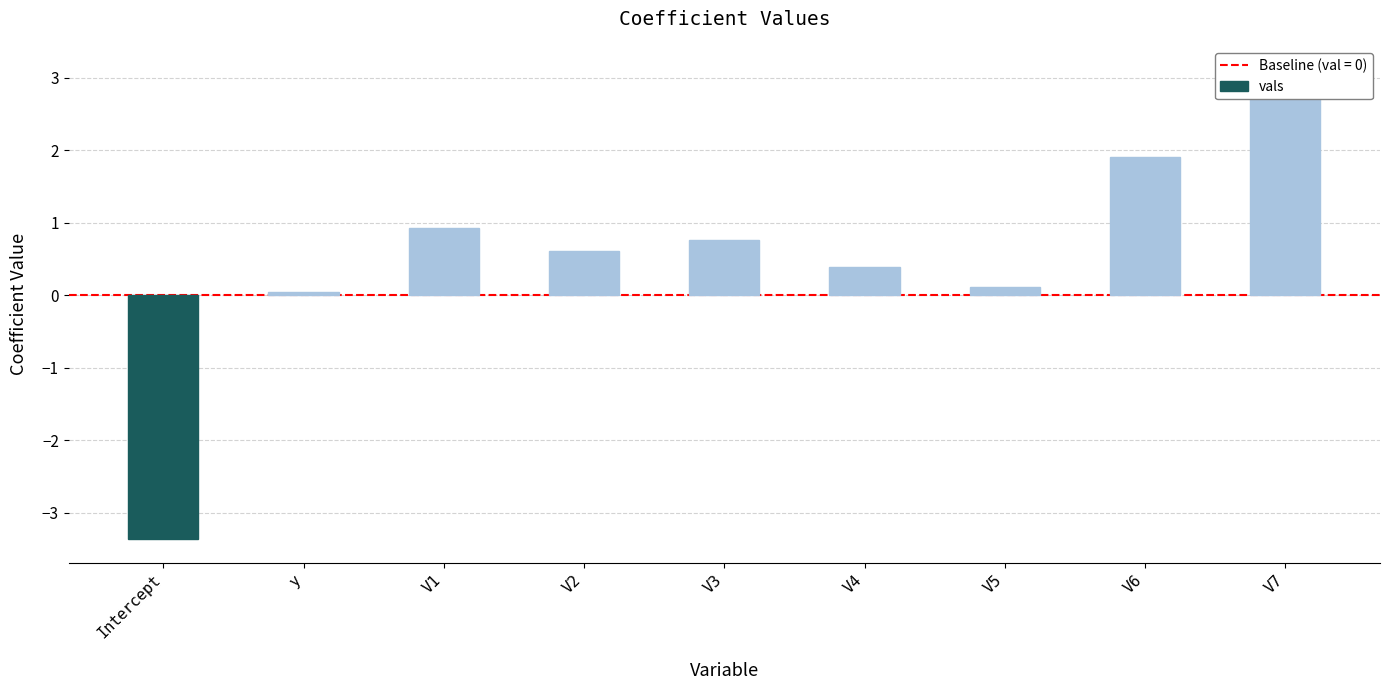

What is the difference between the second highest and minimum values?

5.3